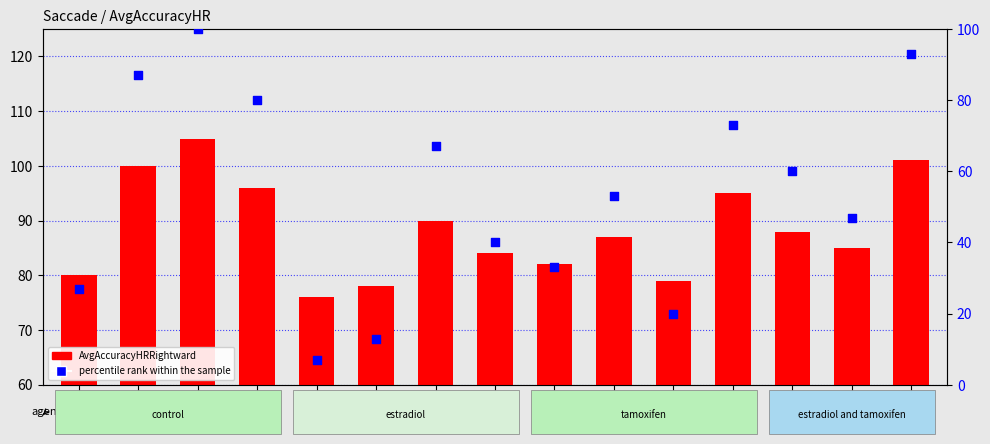

Which series has the largest total across all categories?

AvgAccuracyHRRightward